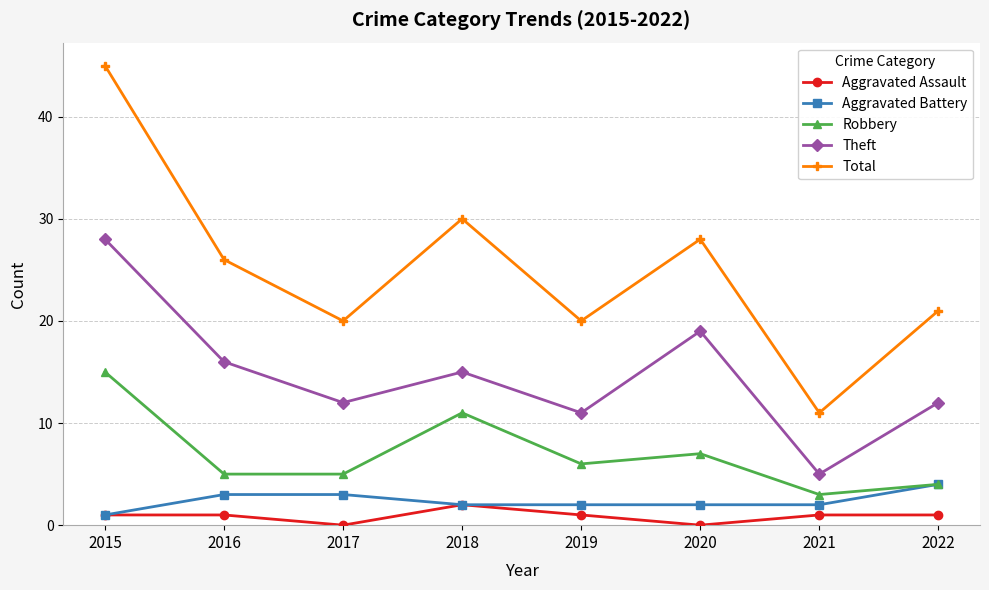

How many data points in Total are less than 26?

4